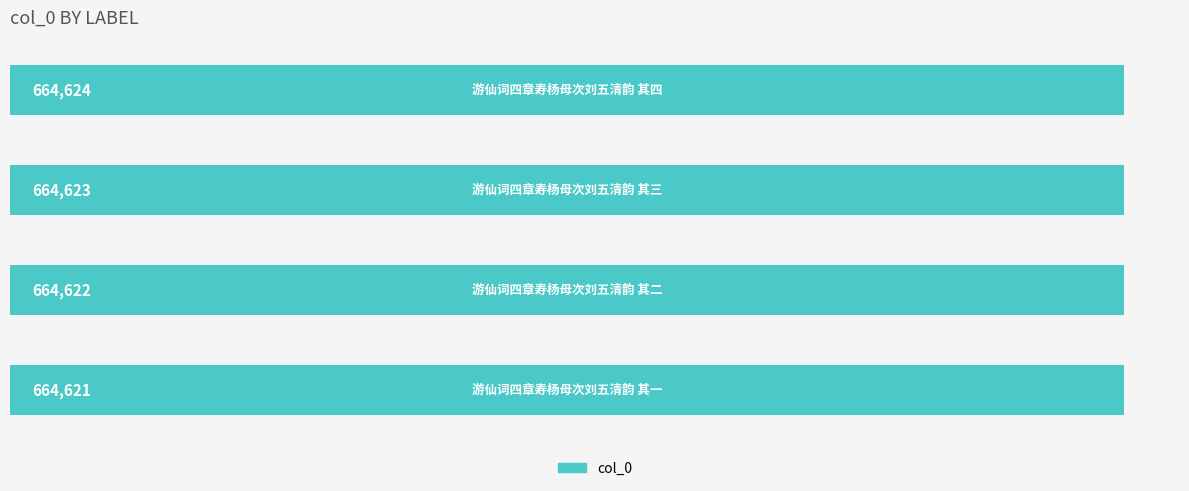

What is the difference between the second highest and minimum values?

2